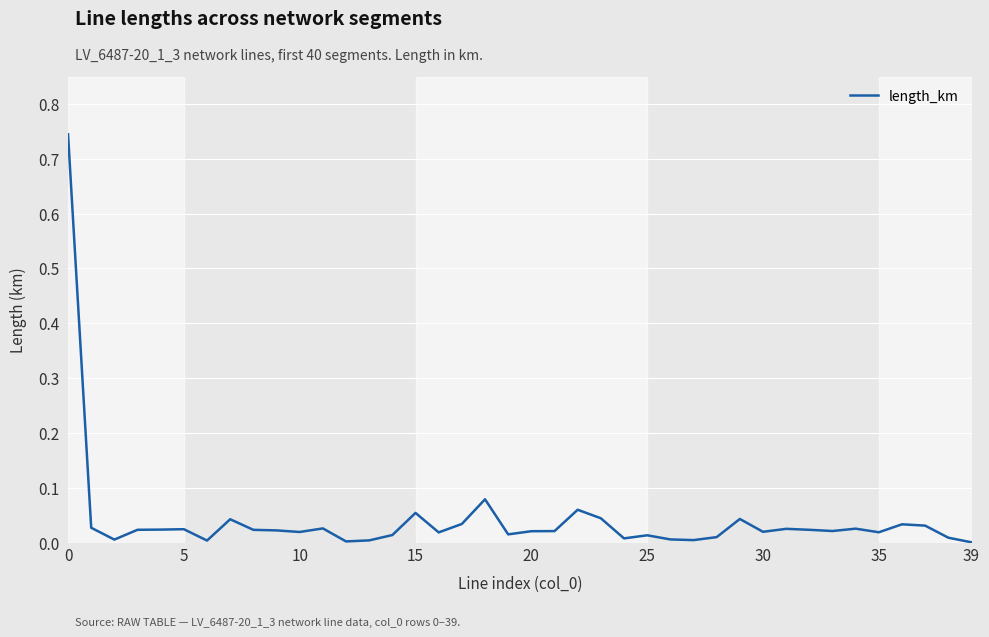

How many points are higher than both their immediate neighbors (excluding endpoints)?

11